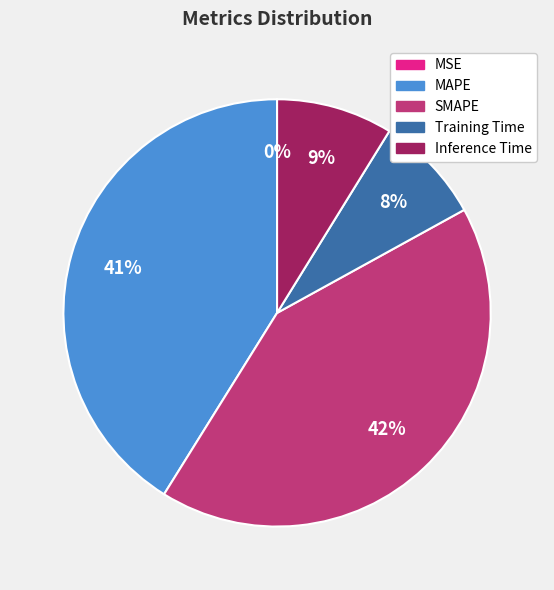

To the nearest percent, what is the average slice percentage?

20%